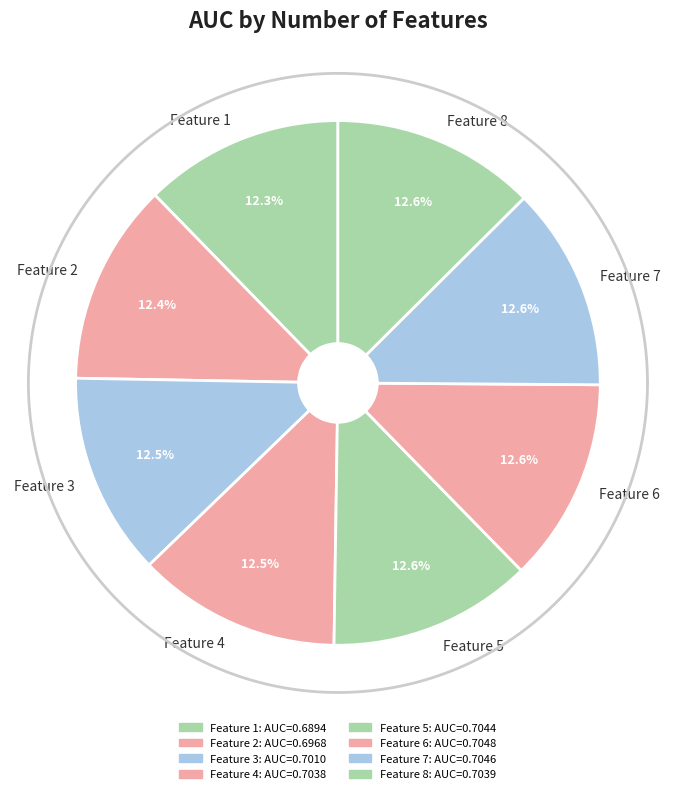

Is it true that 4 is 13% of the pie?

True